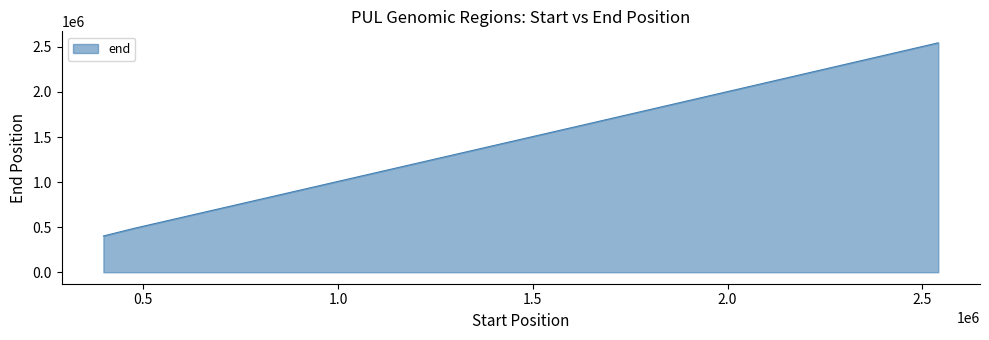

What is the difference between the second highest and minimum values?

1522167